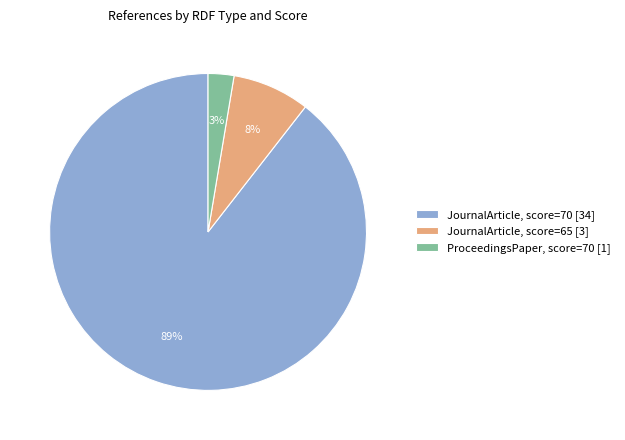

Do JournalArticle, score=65 [3] and JournalArticle, score=70 [34] together represent more than half of the pie?

Yes